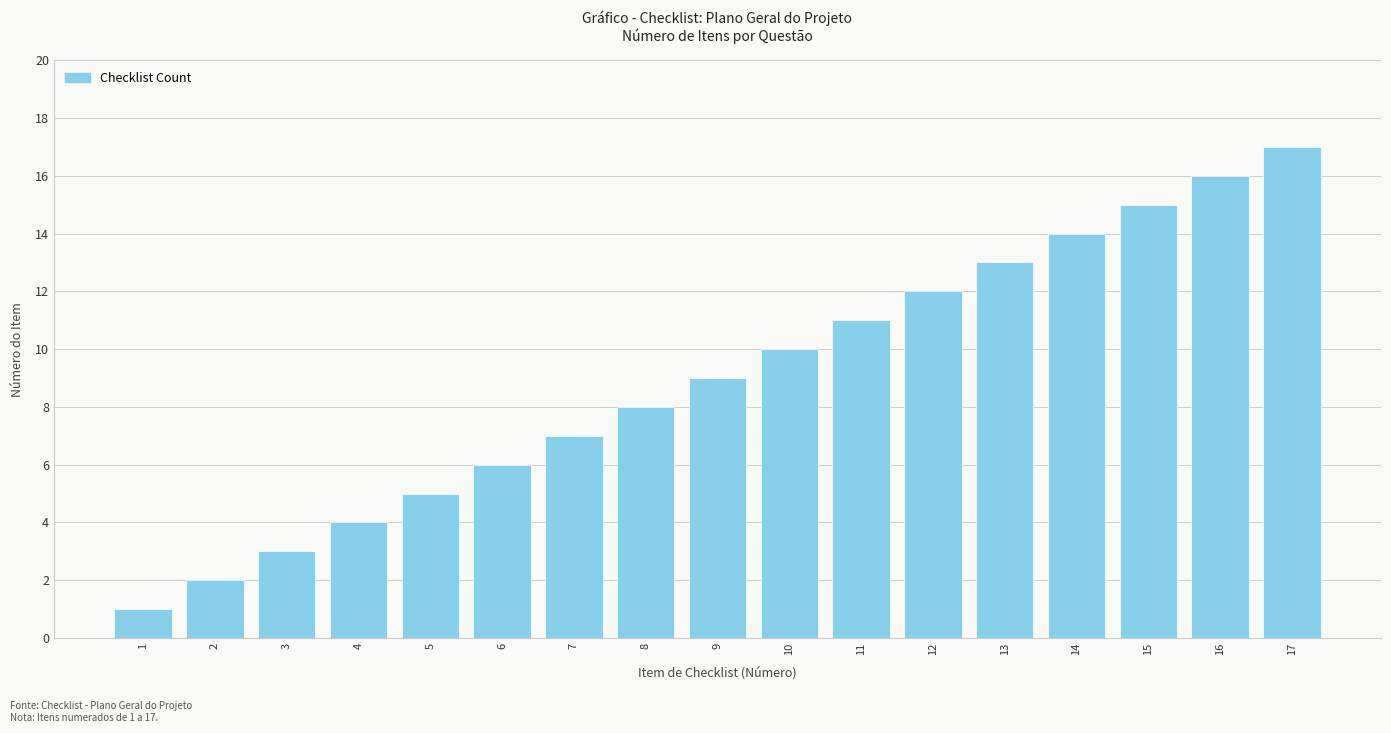

Rank the categories by value from lowest to highest.

1, 2, 3, 4, 5, 6, 7, 8, 9, 10, 11, 12, 13, 14, 15, 16, 17